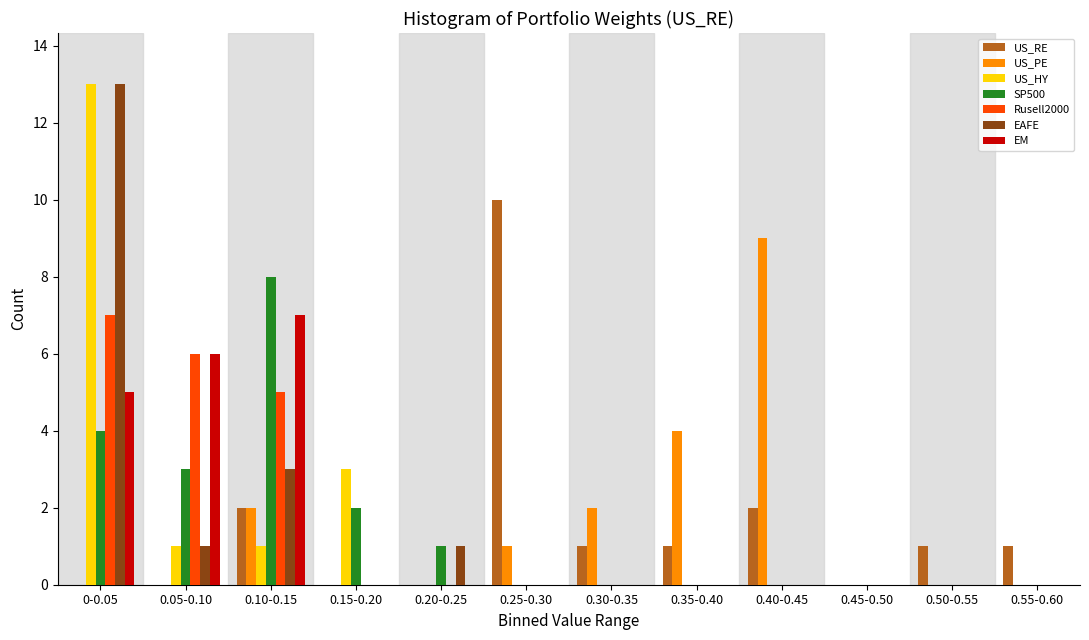

Is it true that EM equals 0 at 0.25-0.30?

True